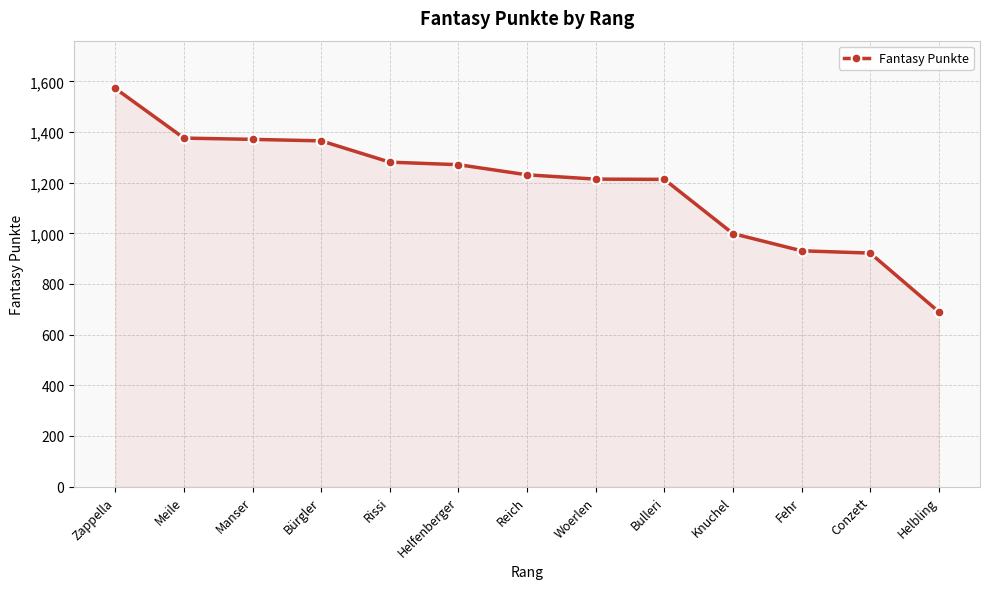

What is the label of the 12th point from the left?

Conzett